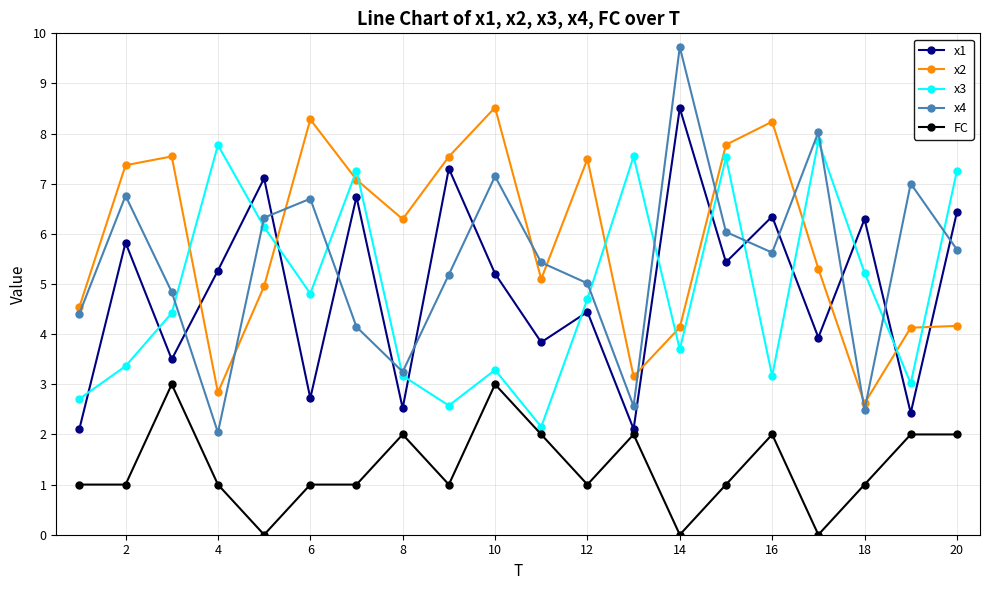

What is the value of the x3 point at the 16th from the left?

3.2